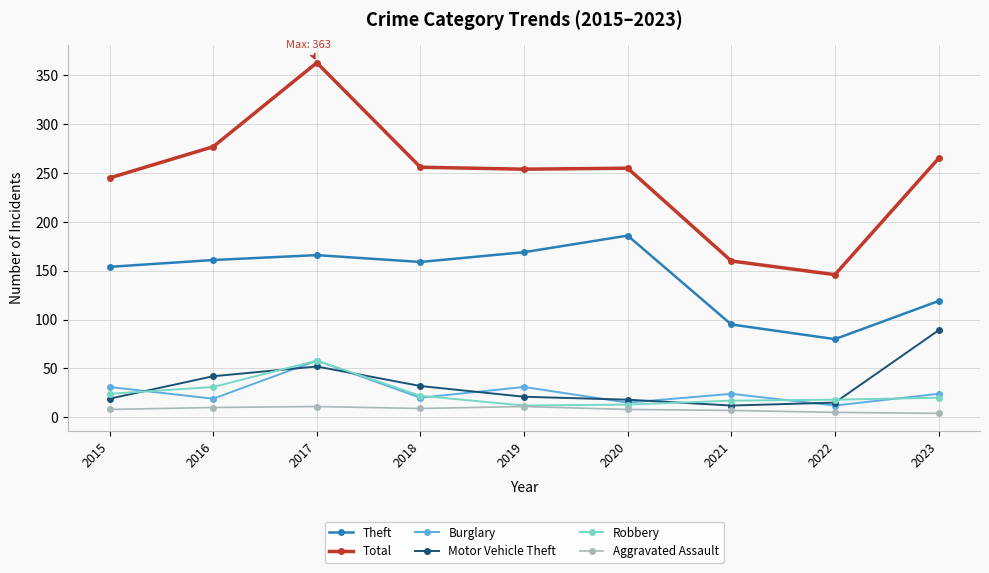

At which category does Theft reach its first local peak?

2017